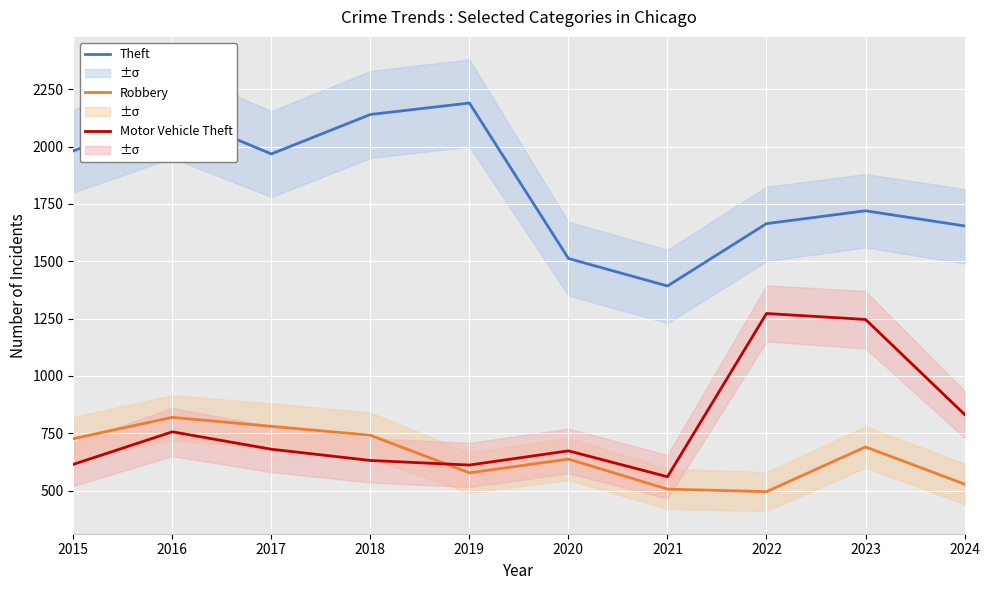

At which category is the sum across all series the highest?

2016